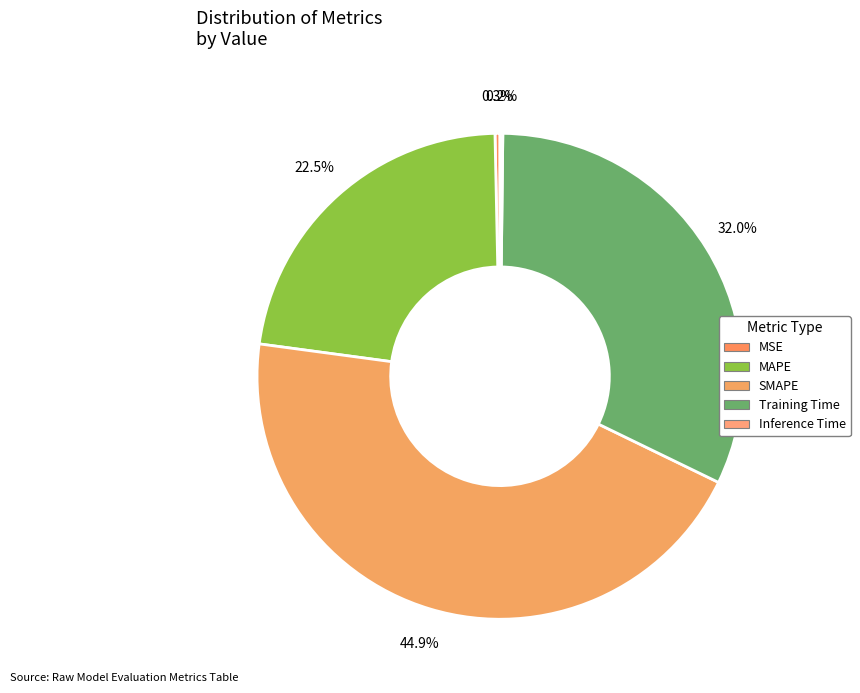

Do Training Time and MSE together represent more than half of the pie?

No